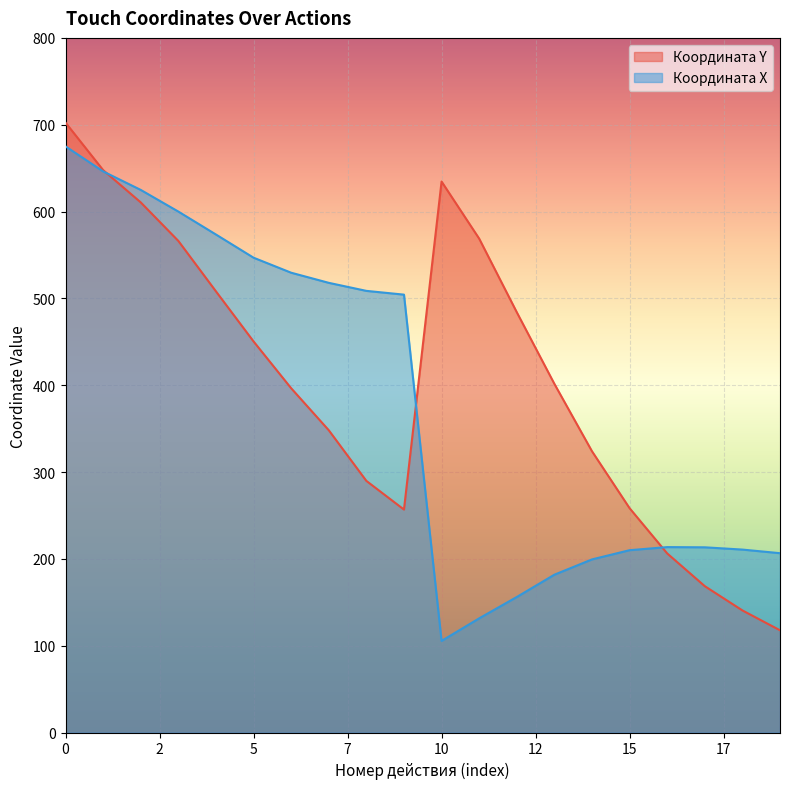

How many intersections are there between Координата X and Координата Y?

3